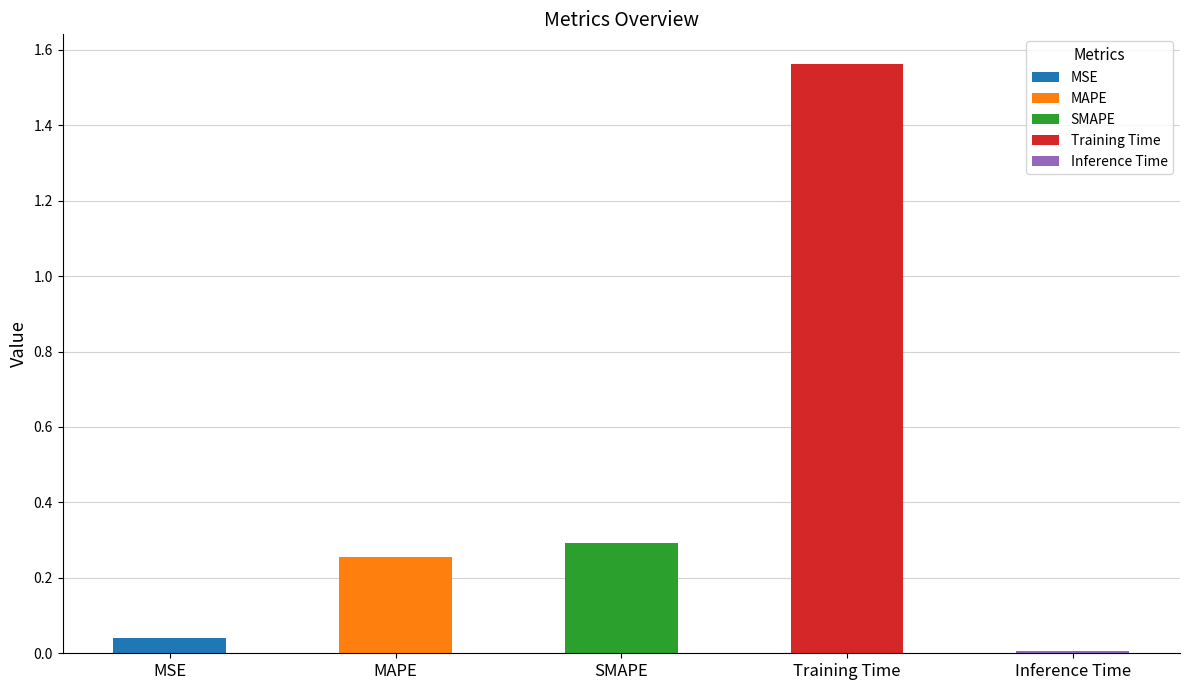

What is the difference between the maximum and minimum values?

1.6